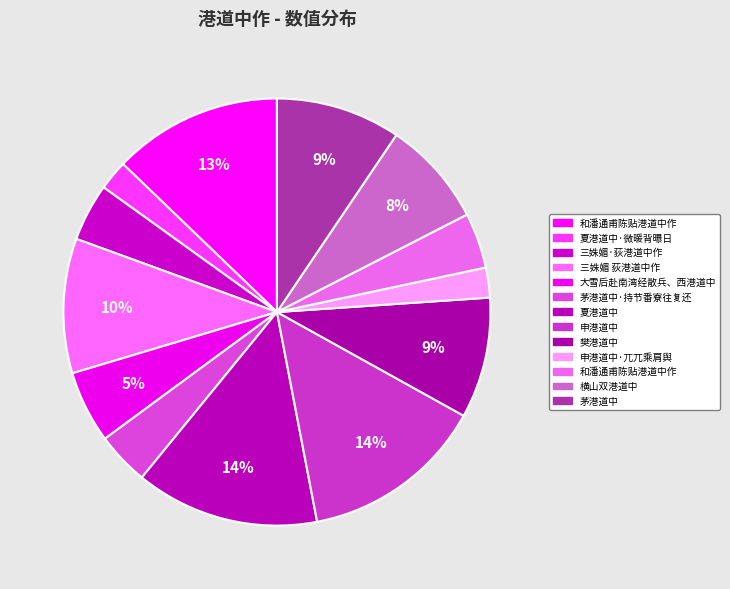

How many segments does this pie chart have?

13